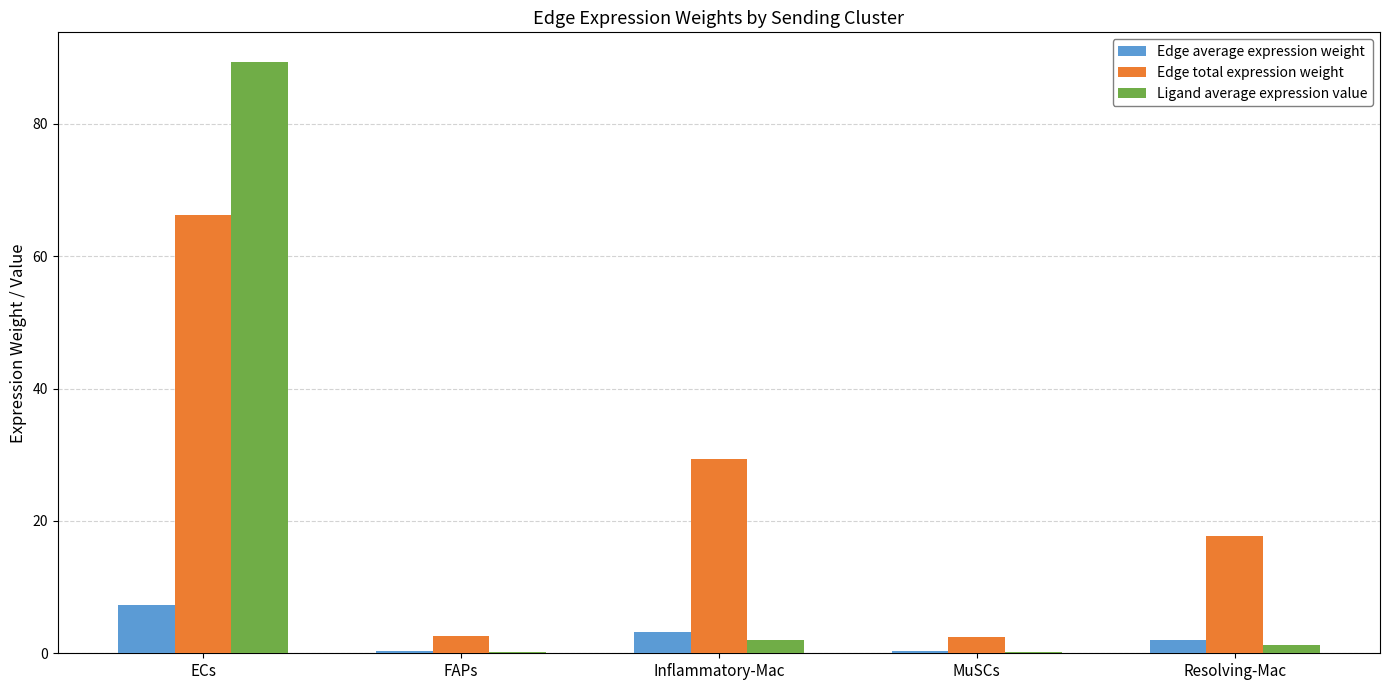

At which label is Edge average expression weight closest to 3?

Inflammatory-Mac